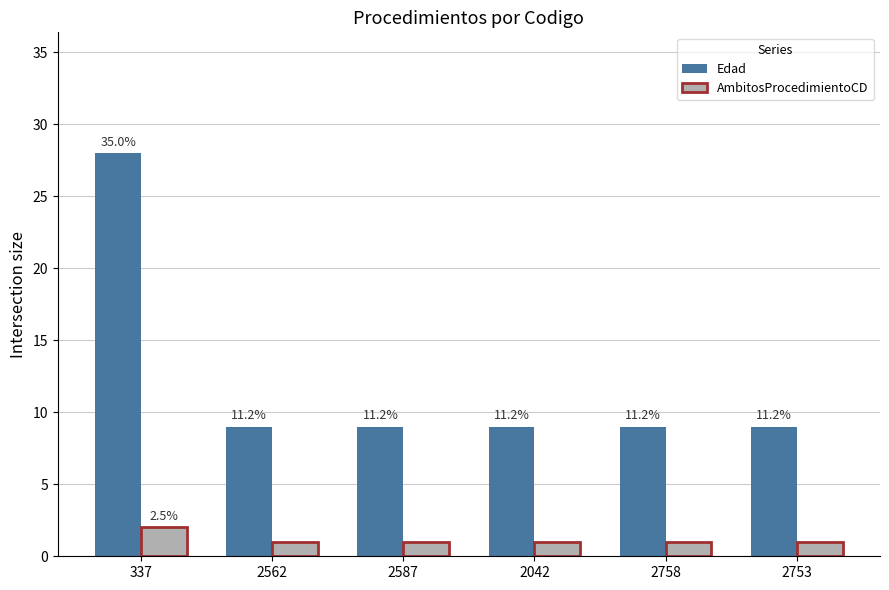

Reading right to left, extract all data points from this chart.

Edad: 2753=9	2758=9	2042=9	2587=9	2562=9	337=28
AmbitosProcedimientoCD: 2753=1	2758=1	2042=1	2587=1	2562=1	337=2